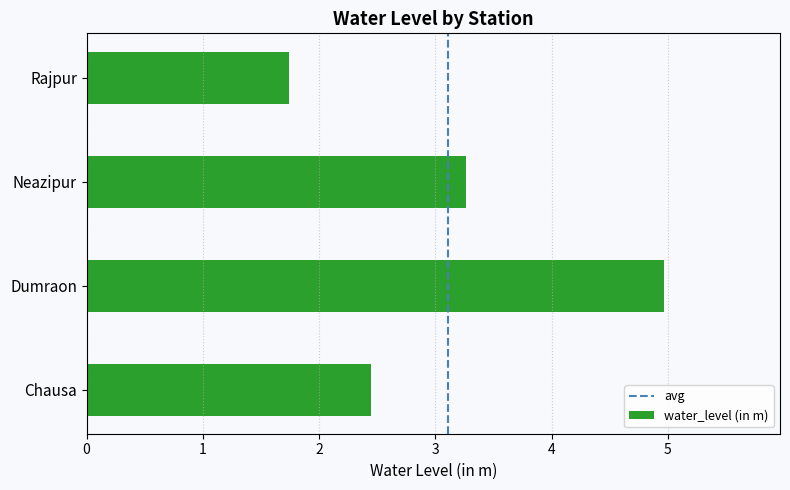

Does the chart contain any negative values?

No